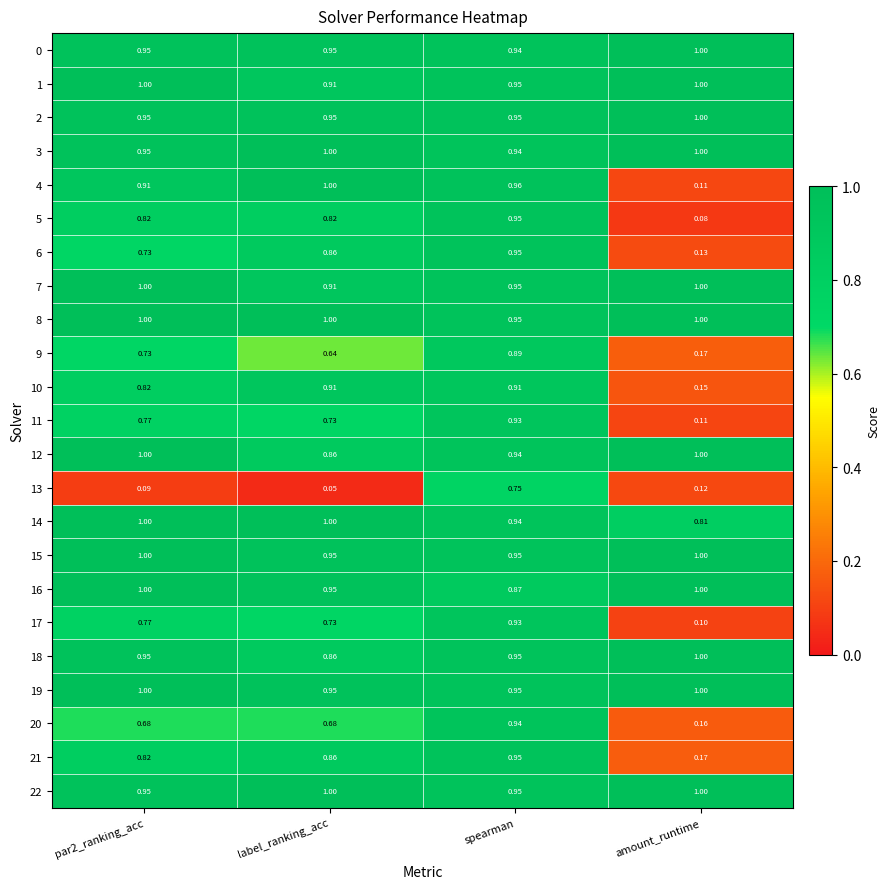

Which category has the lowest value in the 1 series?

label_ranking_acc